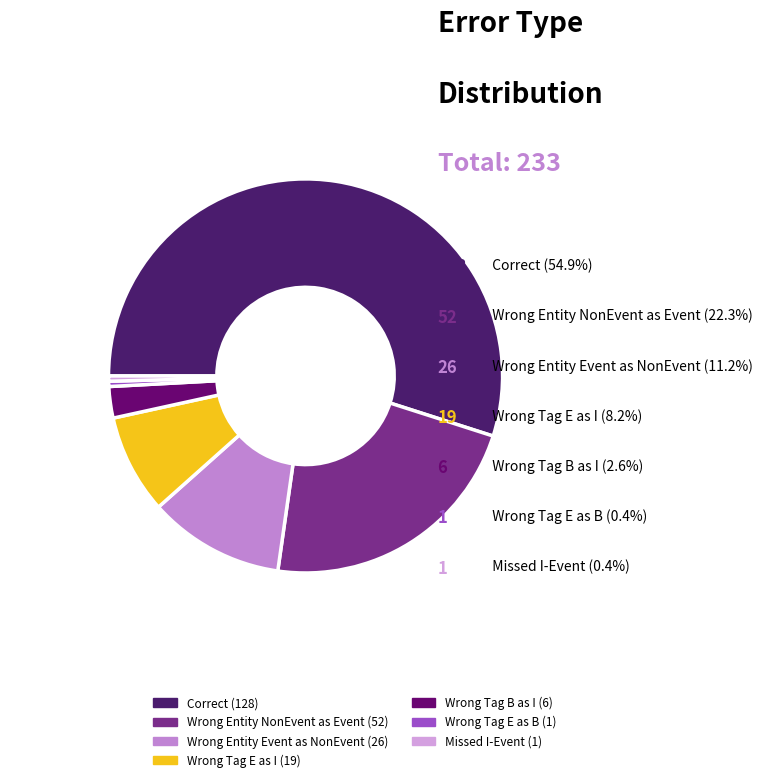

What is the largest slice in the pie chart?

Correct